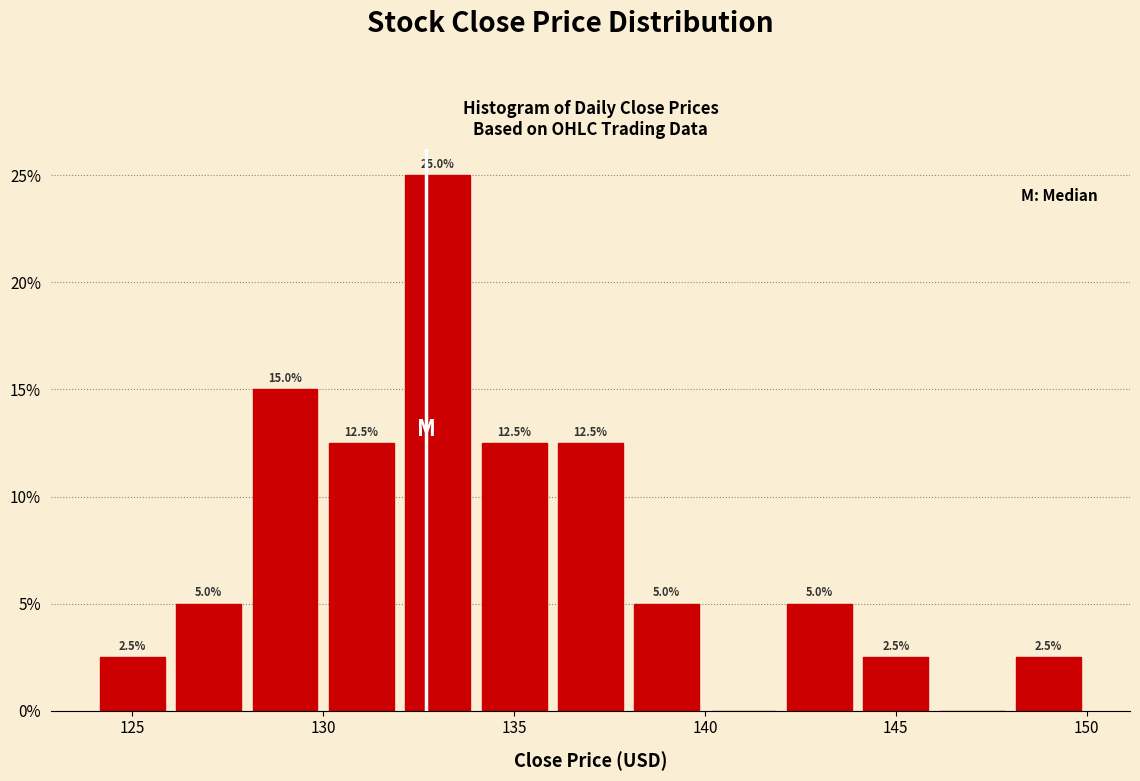

Over which range of the x-axis is the bar tallest?

132 to 134